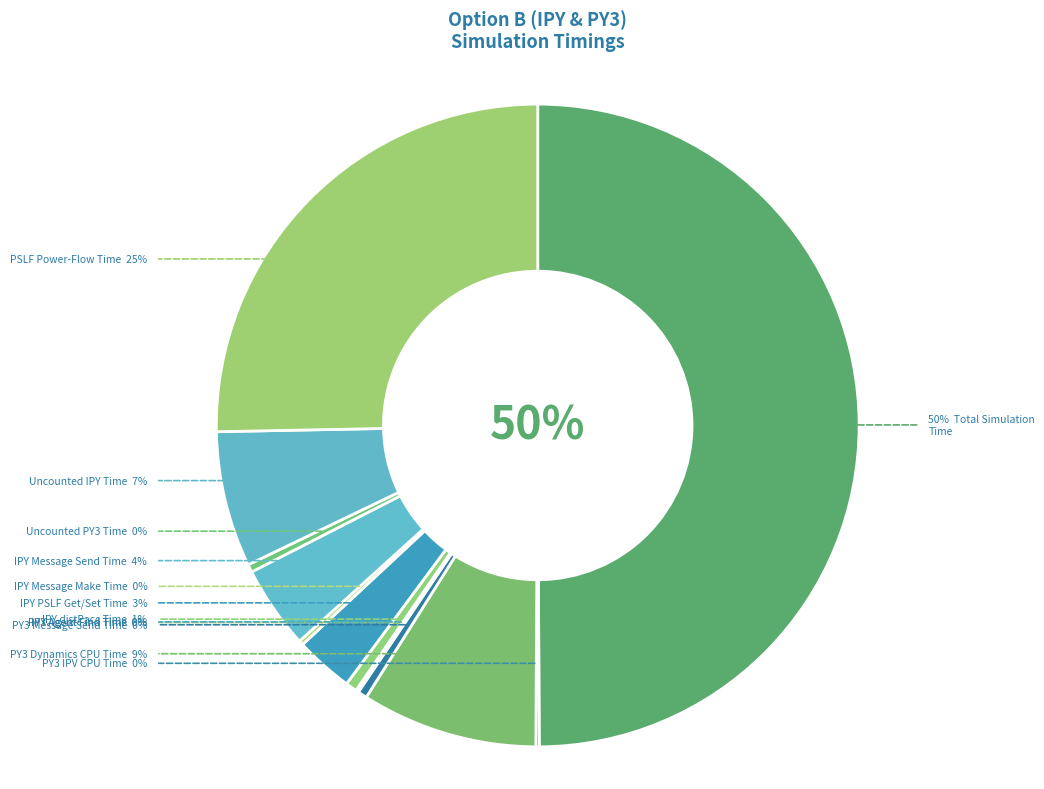

To the nearest percent, what is the average slice percentage?

8%